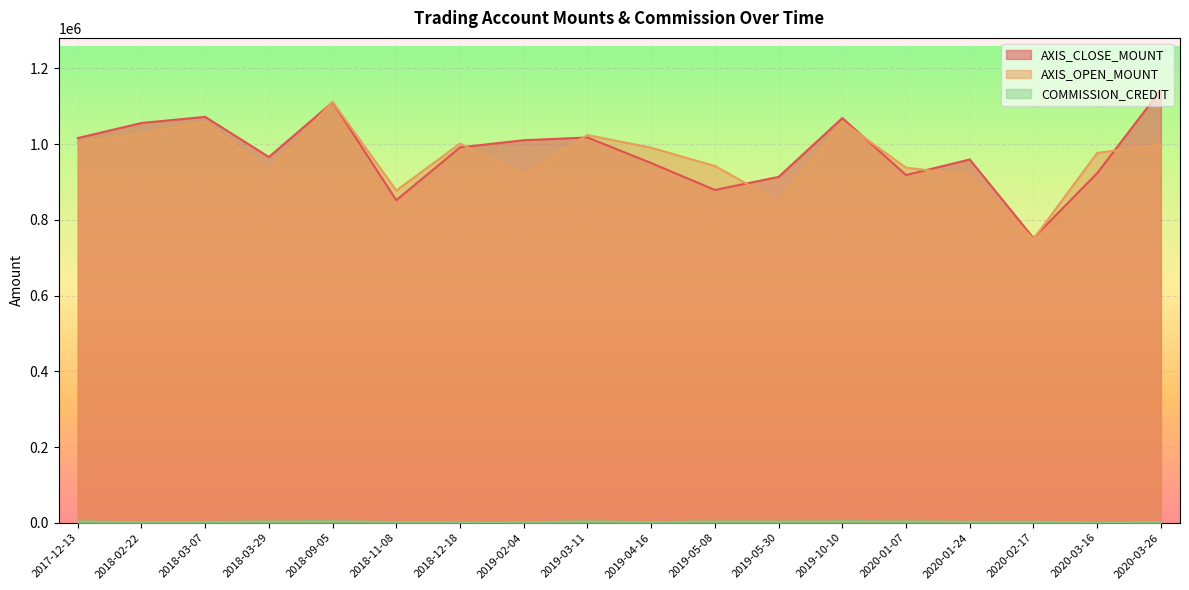

True or false: COMMISSION_CREDIT and AXIS_OPEN_MOUNT cross at least once.

False